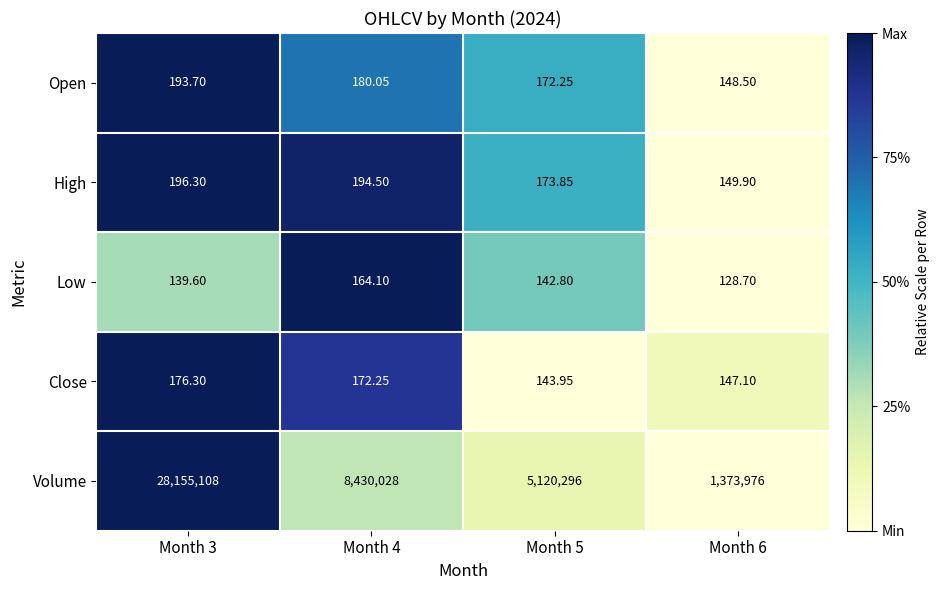

What is the maximum value shown in the chart?

28155108.0